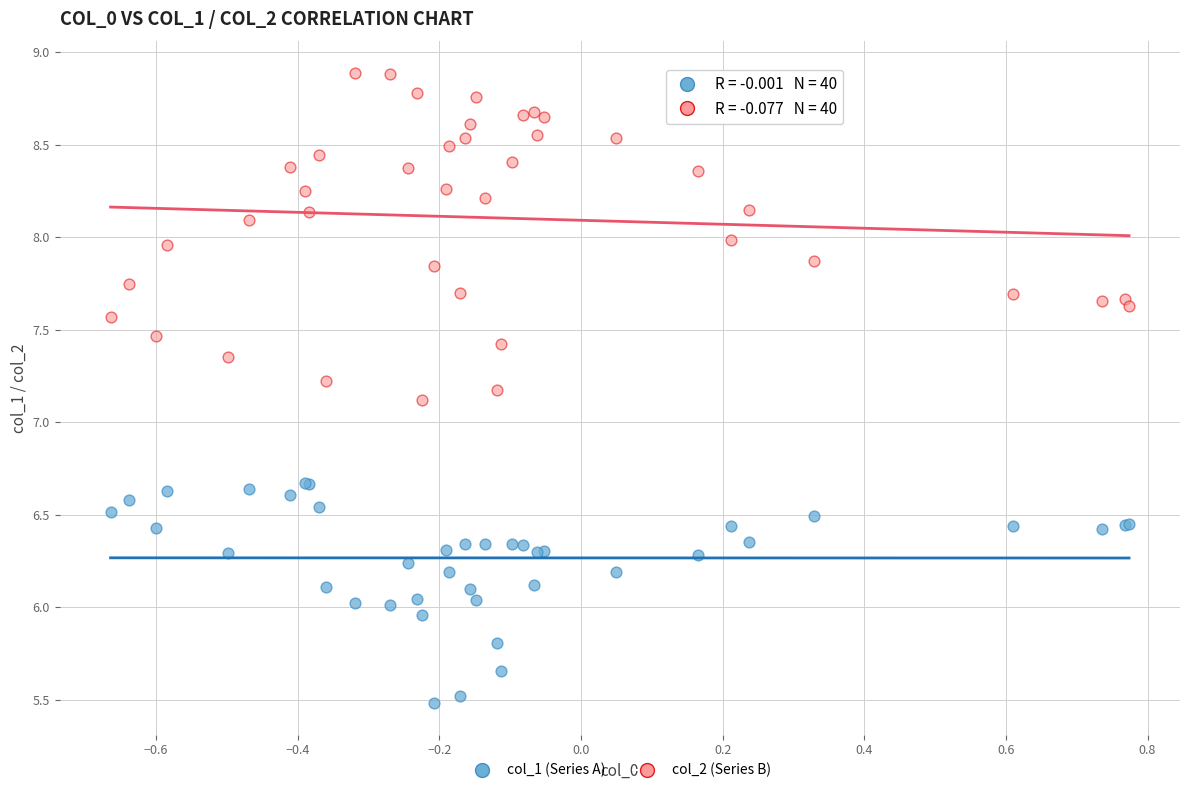

Which series reaches the minimum Y coordinate?

col_1 (Series A)